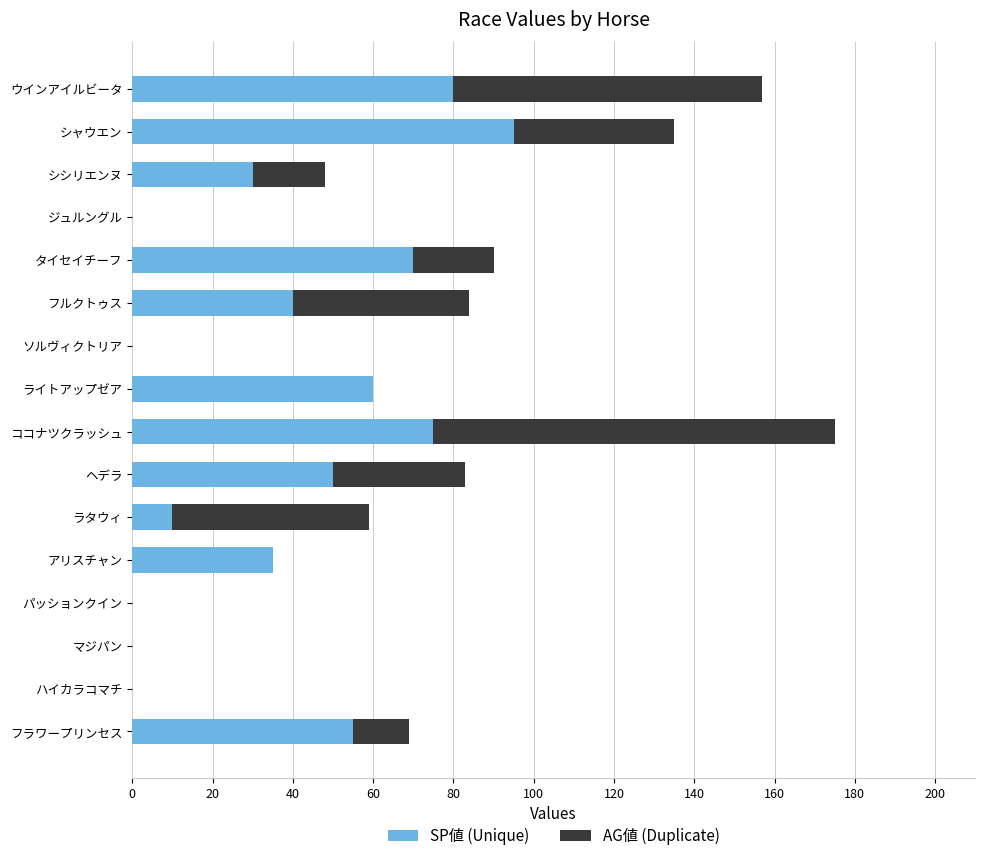

Is it true that SP値 (Unique) equals 70 at タイセイチーフ?

True